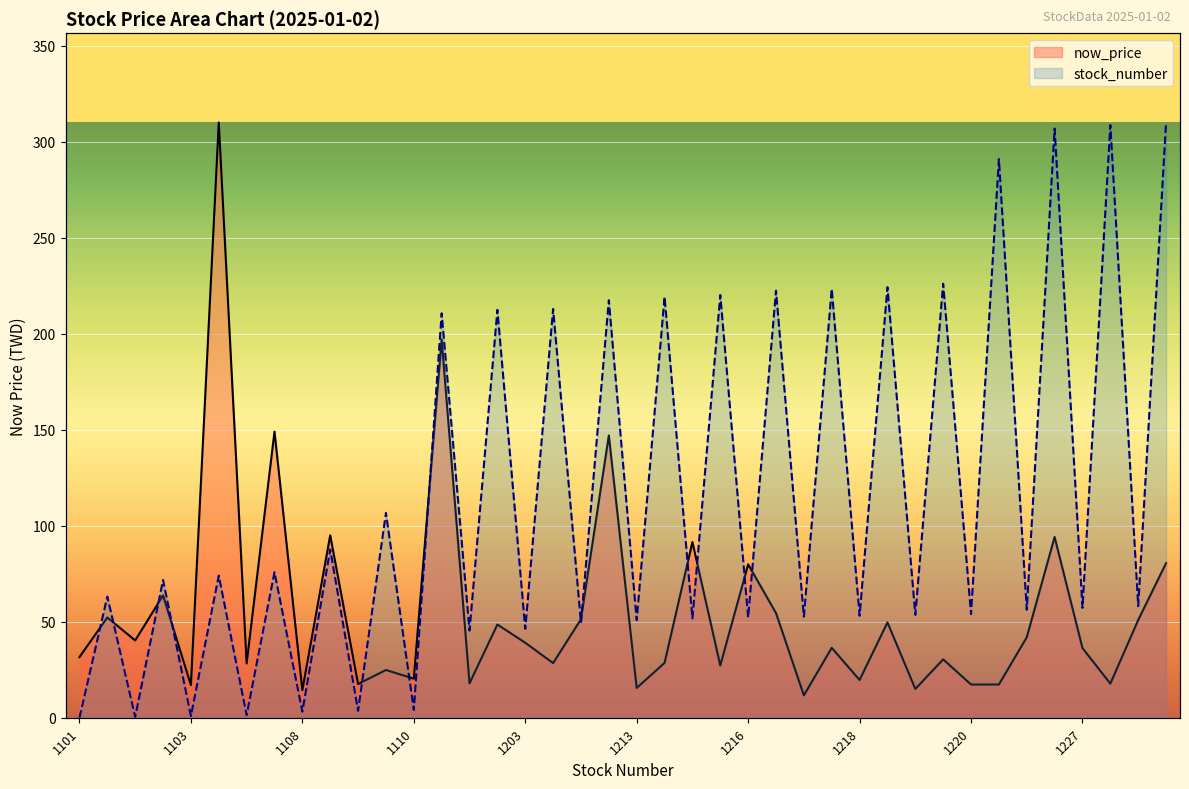

What is the sum of all stock_number values?

4578.3